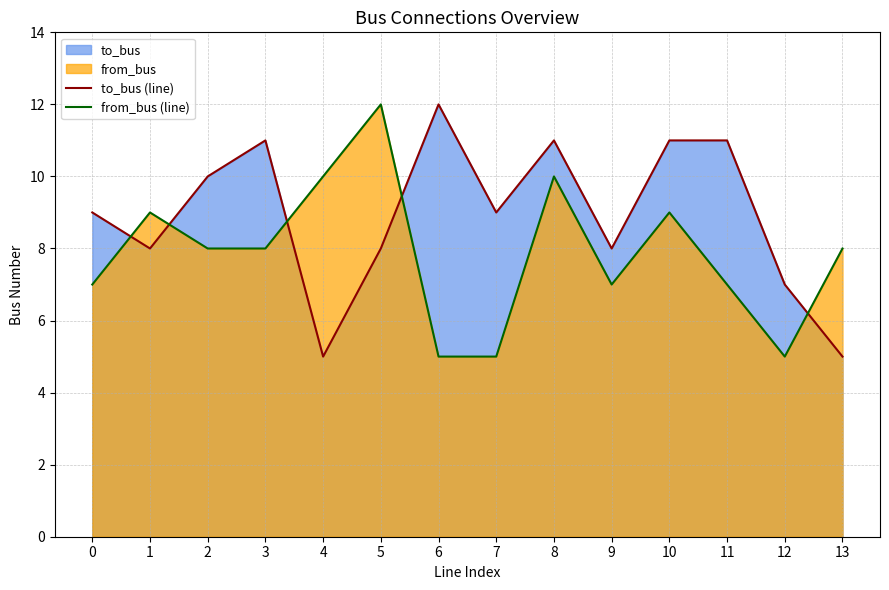

Count the to_bus (line) values in the range 8 to 11.

10